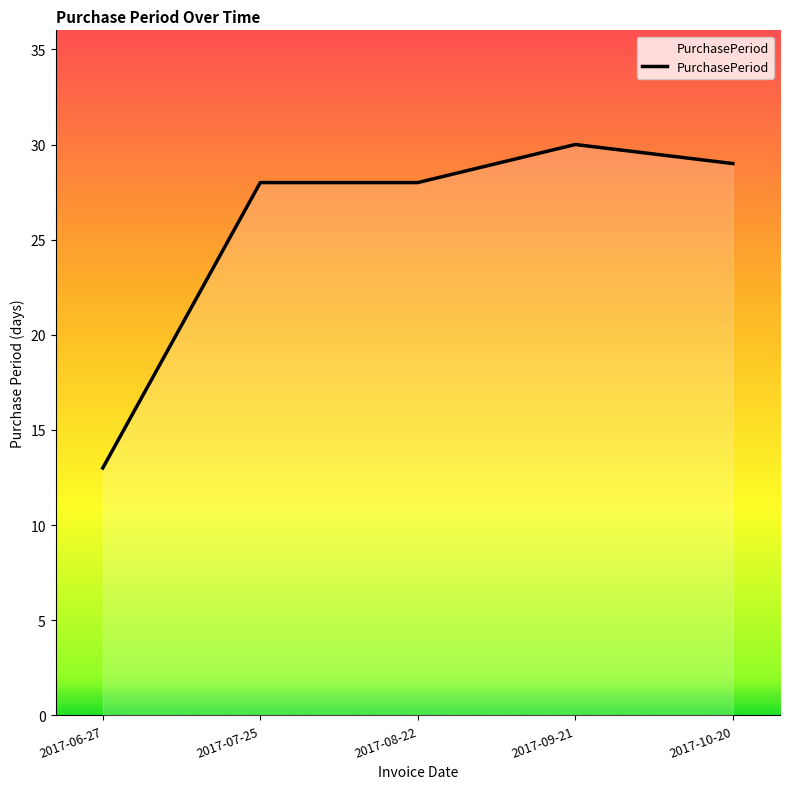

True or false: the data has more than 0 interior local peaks.

True